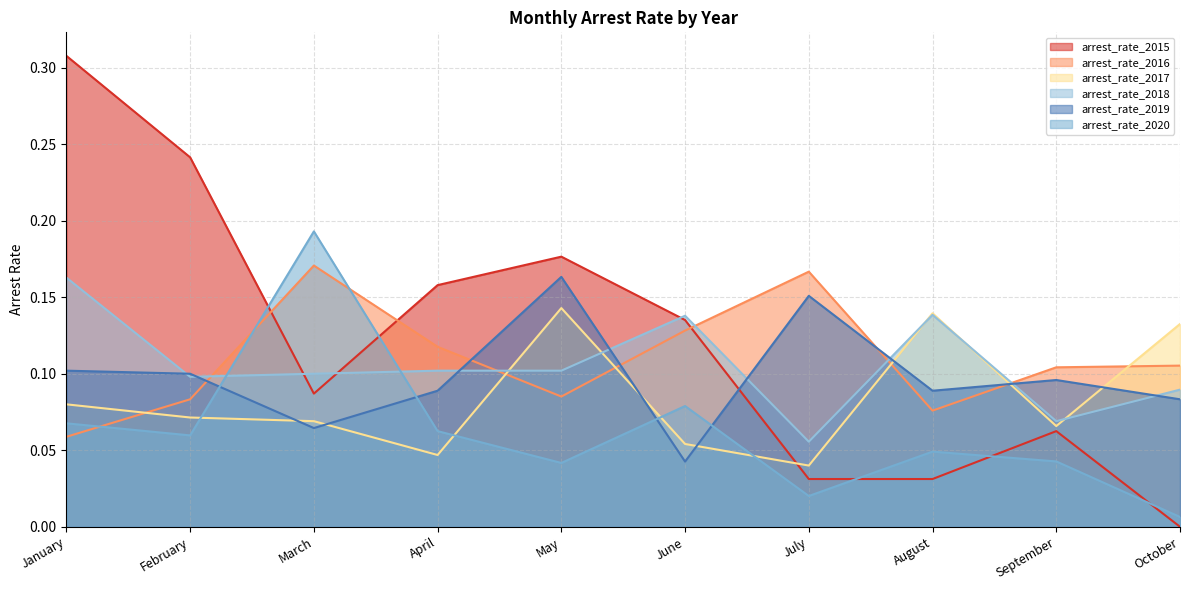

How many times do arrest_rate_2017 and arrest_rate_2016 cross each other?

6